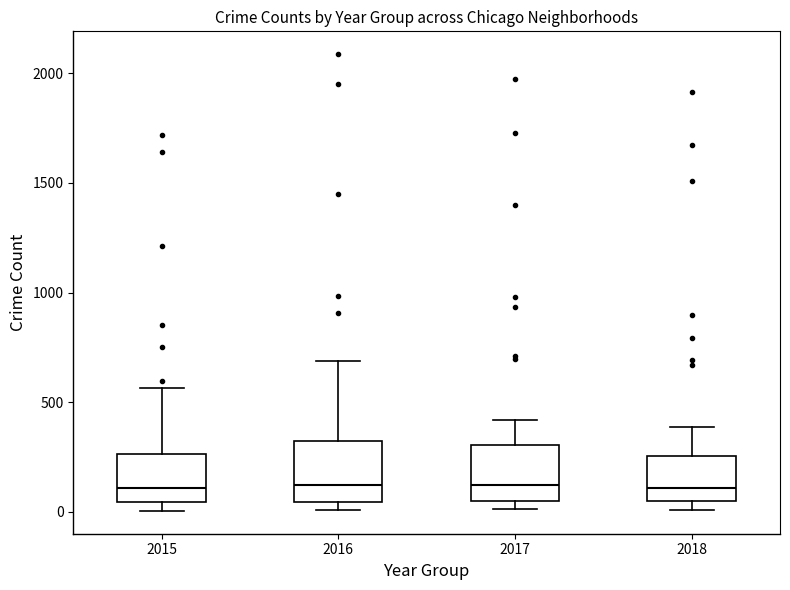

Reading left to right, read every box against the y-axis: the position of its median line, the range the box covers, and the ends of its whiskers. The values are not printed on the chart, so give them approximately, as read against the axis.

2015: median 100, box 50 to 250, whiskers 0 to 550
2016: median 150, box 50 to 300, whiskers 0 to 700
2017: median 100, box 50 to 300, whiskers 0 to 400
2018: median 100, box 50 to 250, whiskers 0 to 400